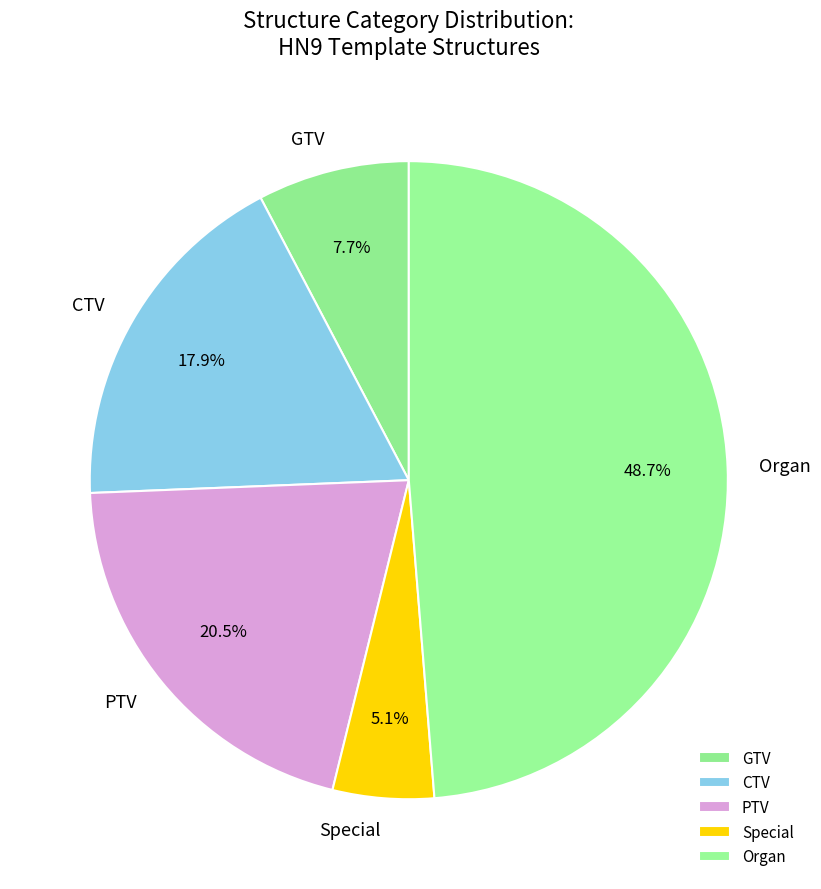

To the nearest percent, what portion does GTV represent?

8%